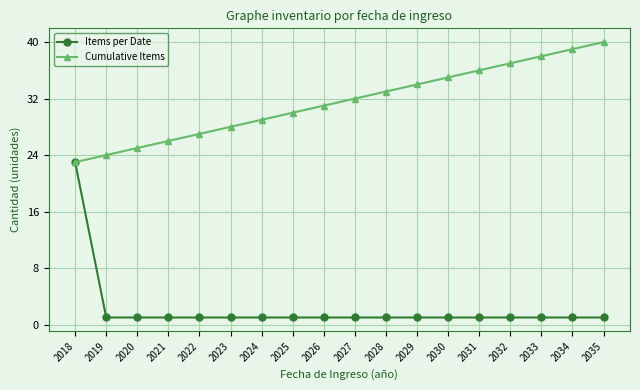

Is it true that Items per Date equals 1 at 2020?

True